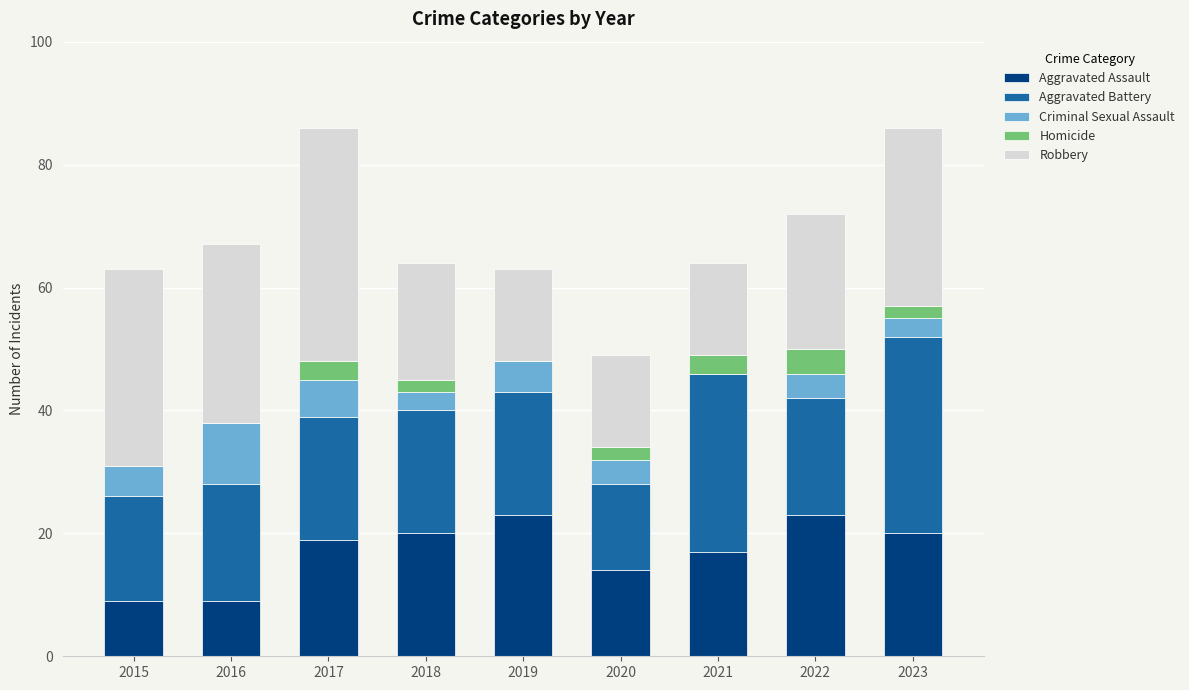

How many series are shown in this chart?

5